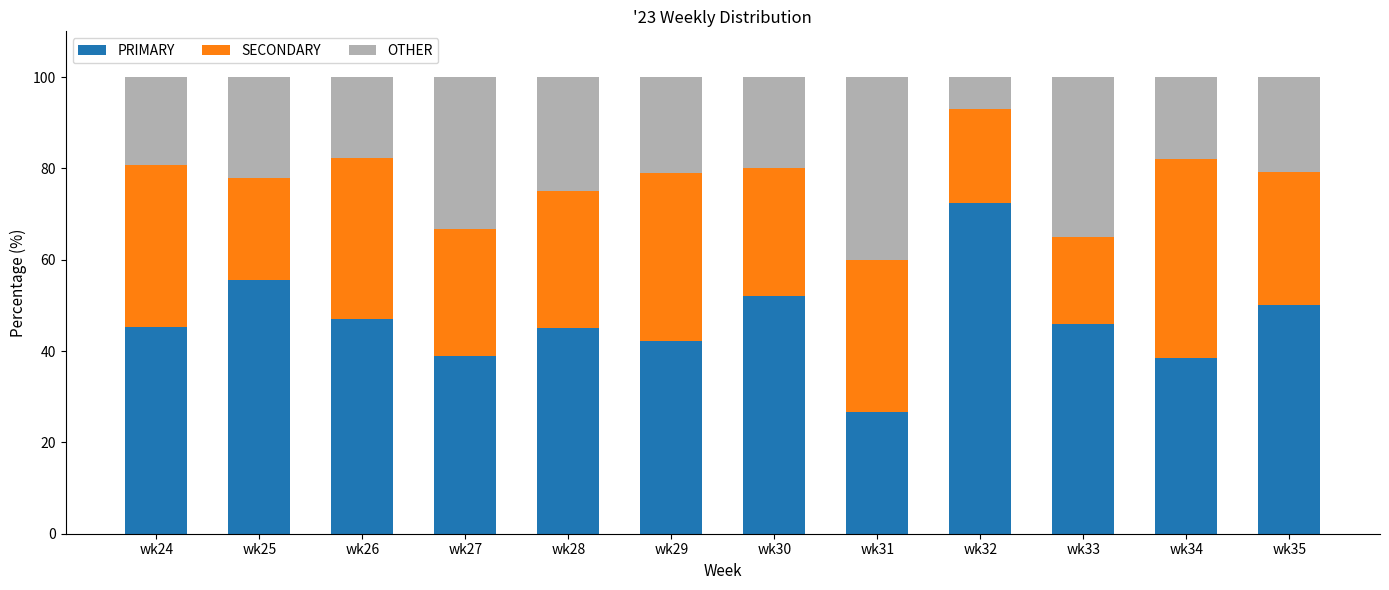

What is the total value across all series at wk25?

100.0